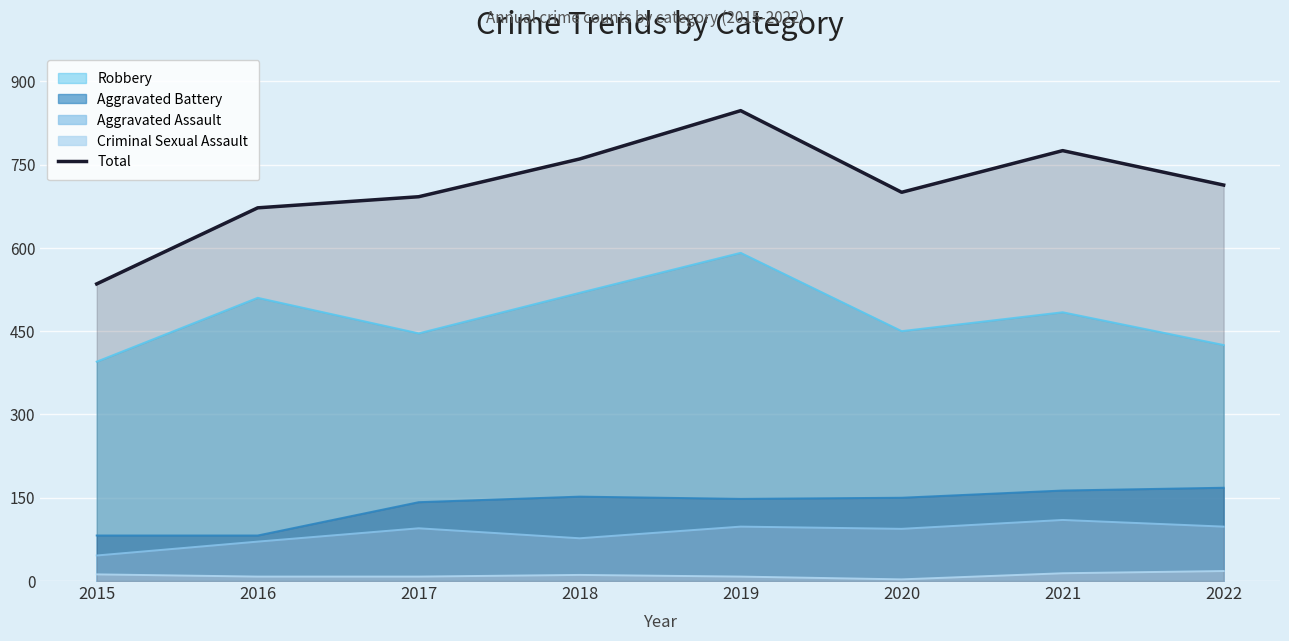

What is the ratio of the value at 2017 to the value at 2018?

0.9